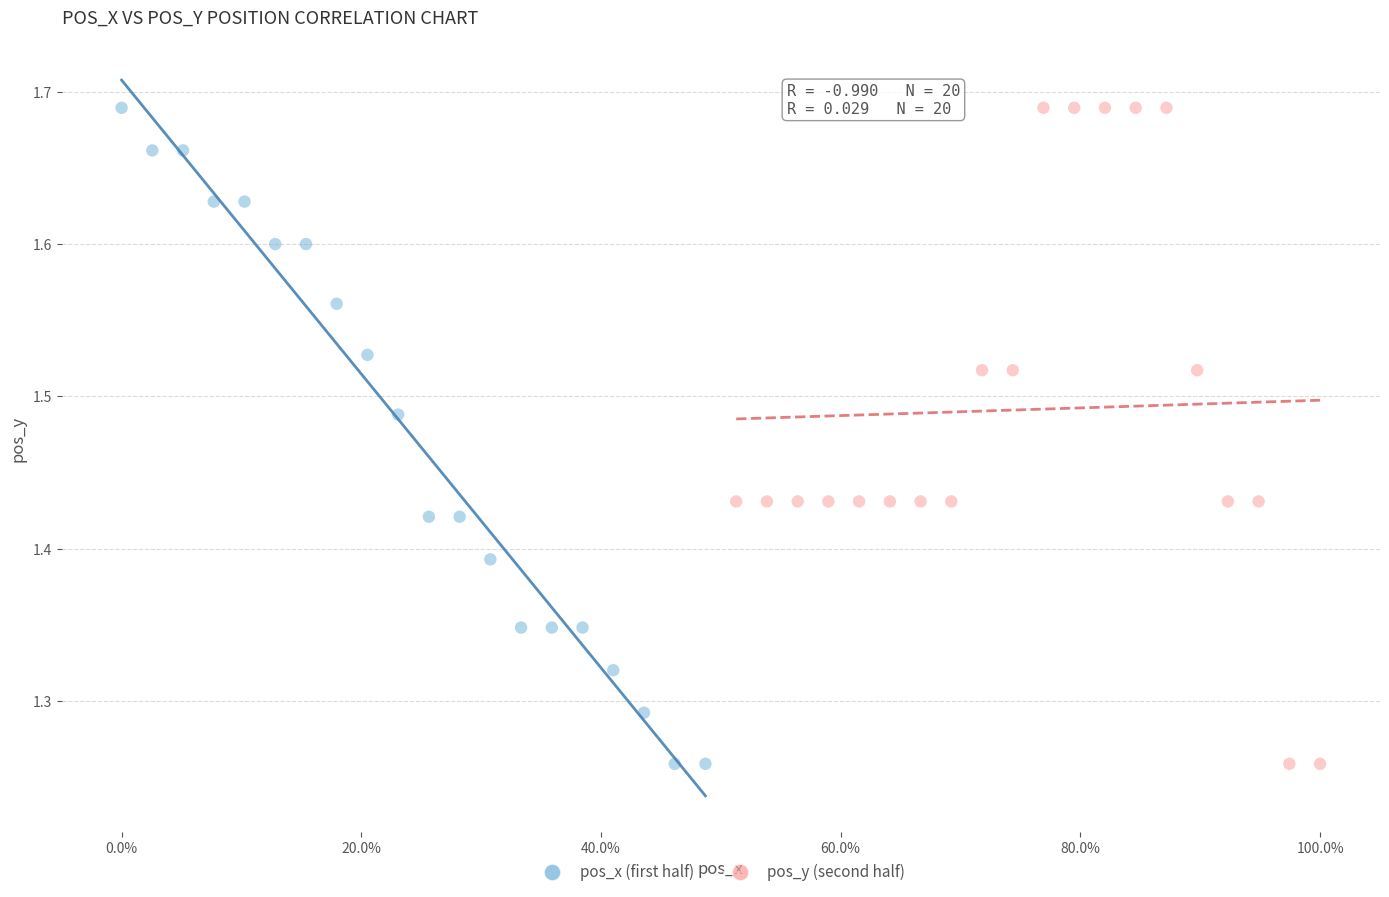

What are all the series names shown in the legend?

pos_x (first half), pos_y (second half)